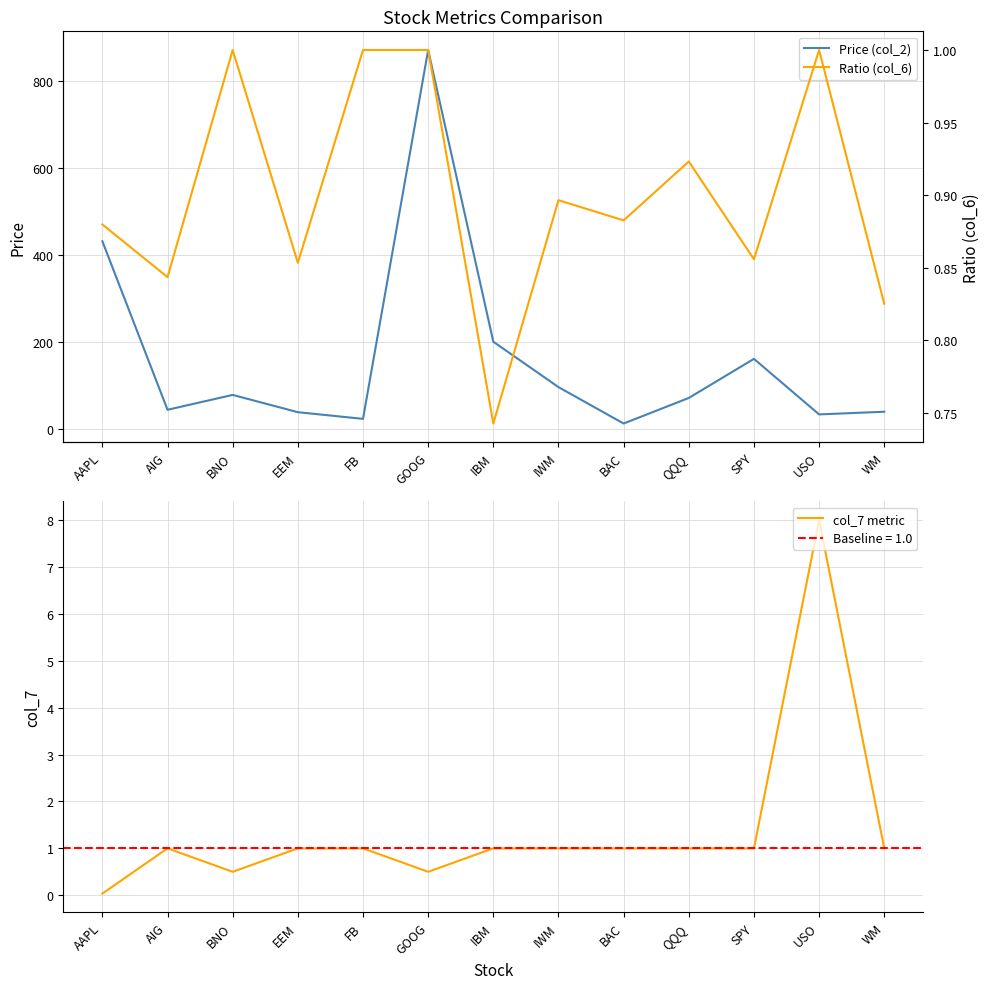

Does the chart display data point markers on the line(s)?

No